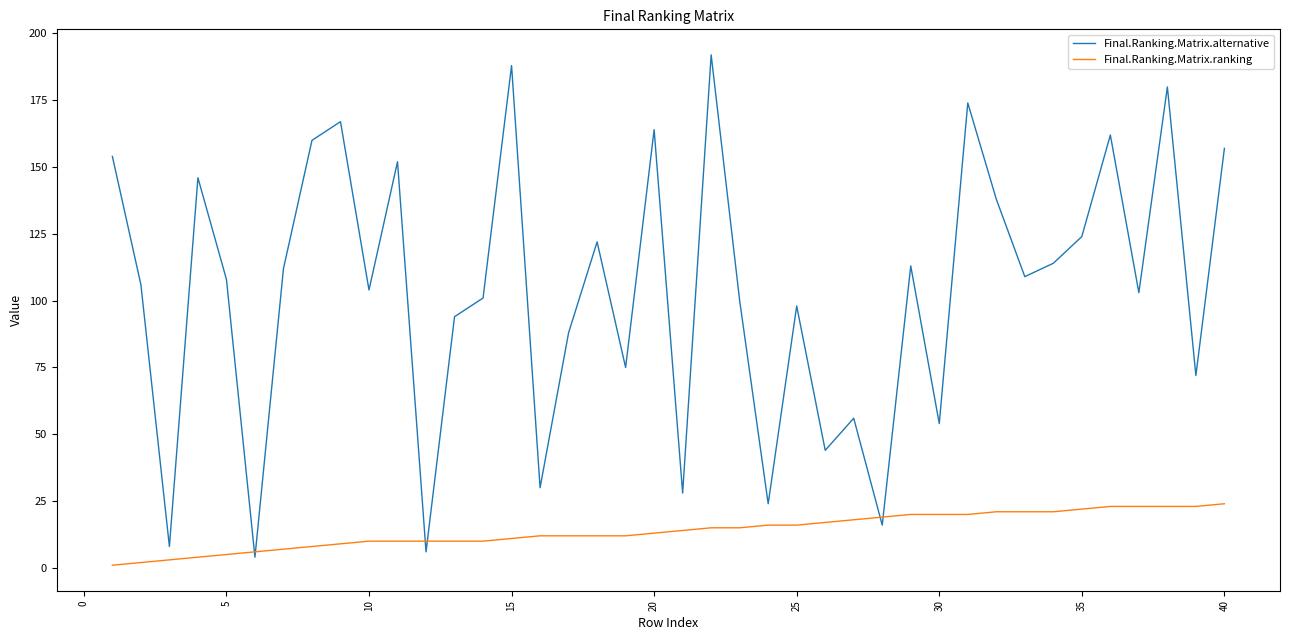

What are all the series names shown in the legend?

Final.Ranking.Matrix.alternative, Final.Ranking.Matrix.ranking